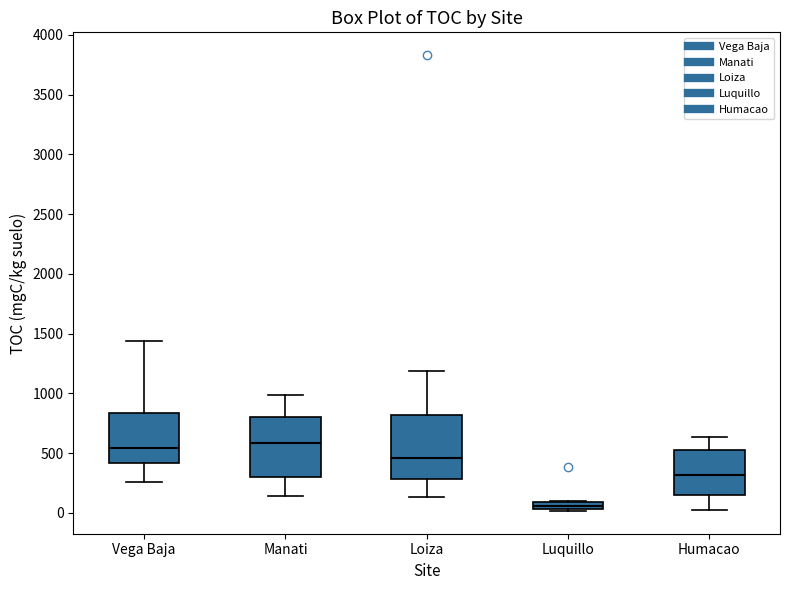

Where does the upper whisker of the box for Loiza end on the y-axis? The values are not printed on the chart, so give them approximately, as read against the axis.

1200